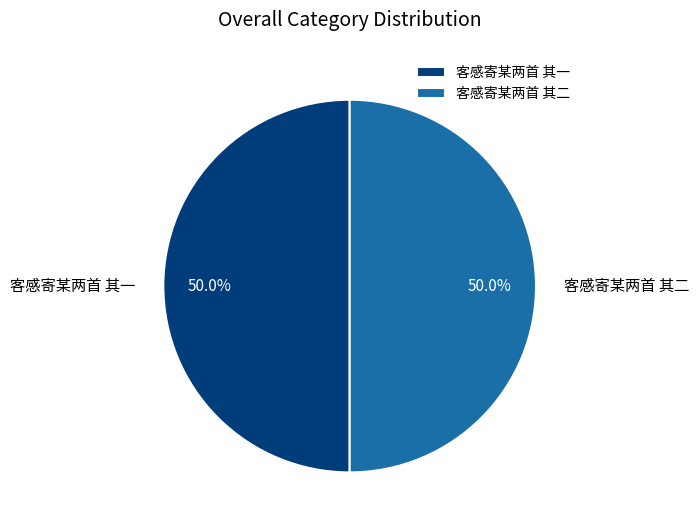

What is the total percentage of 客感寄某两首 其一 and 客感寄某两首 其二?

100.0%